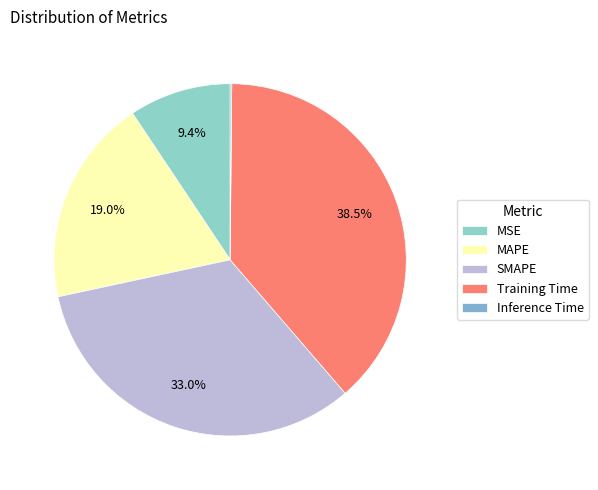

Is it true that SMAPE is 27% of the pie?

False